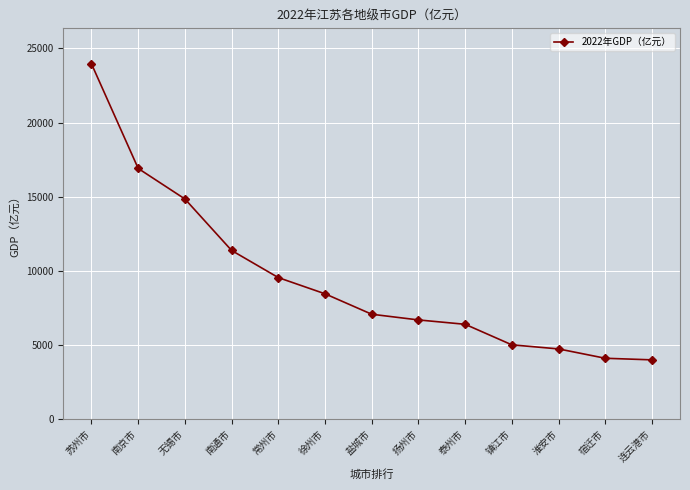

What is the greatest value displayed?

23958.3